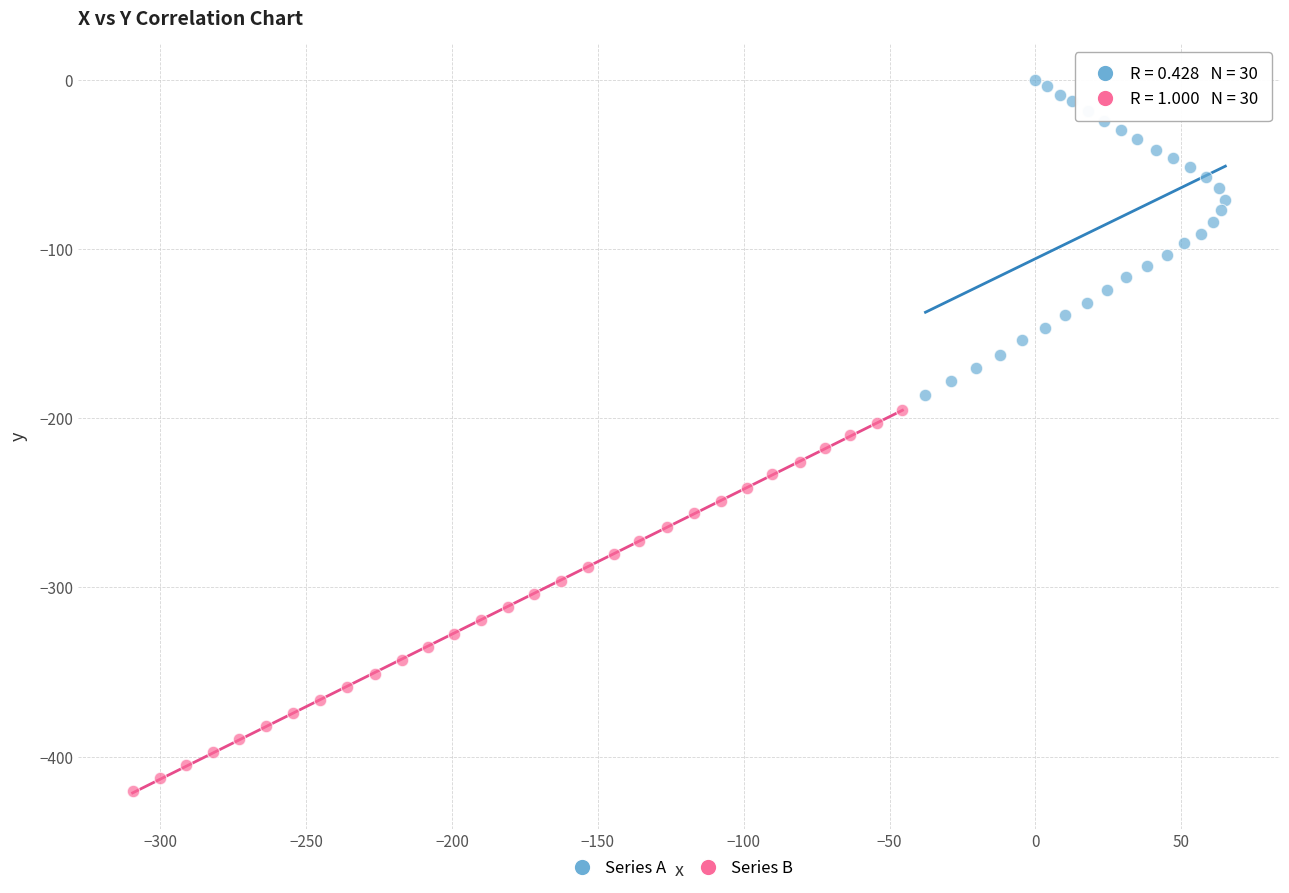

Which series has the largest Y range (max minus min)?

Series B